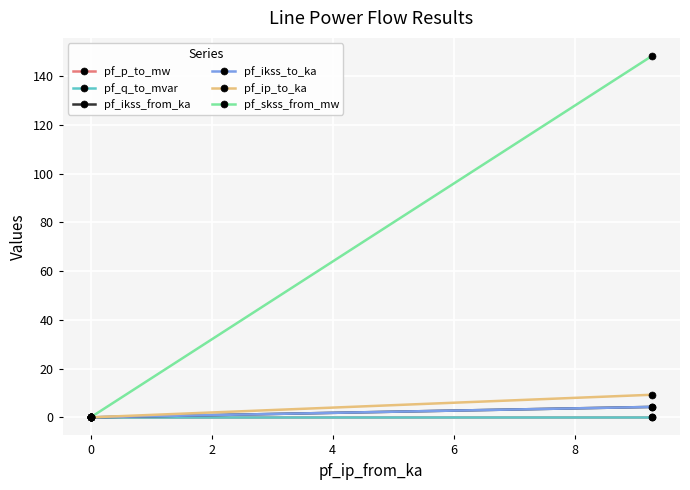

How many data points in pf_p_to_mw are above 0?

2